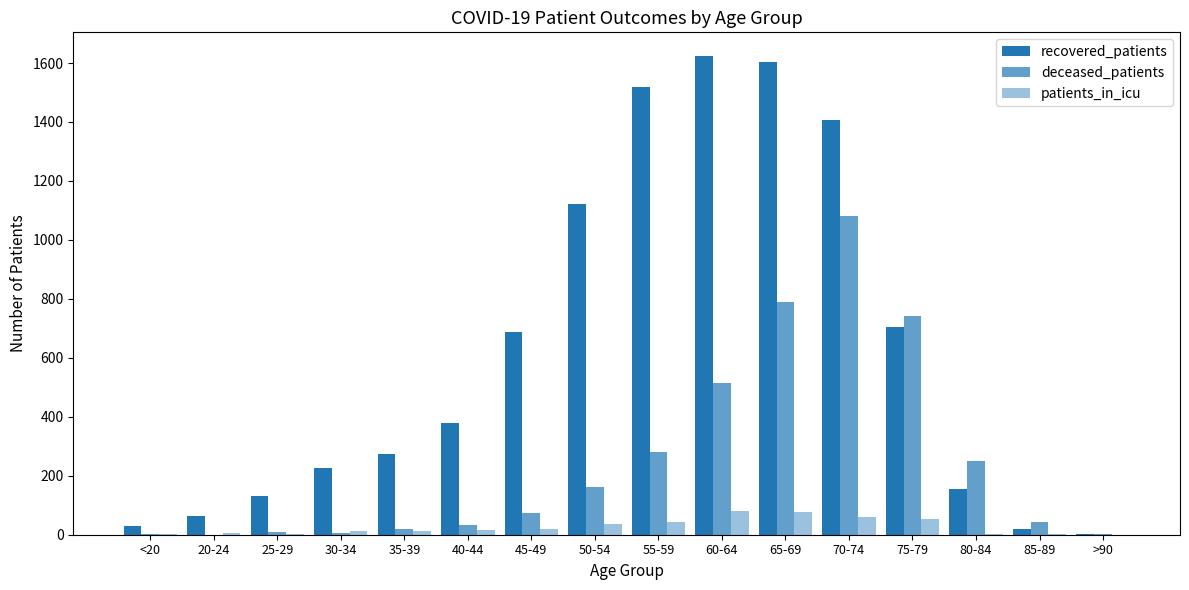

How many distinct data groups are displayed?

3